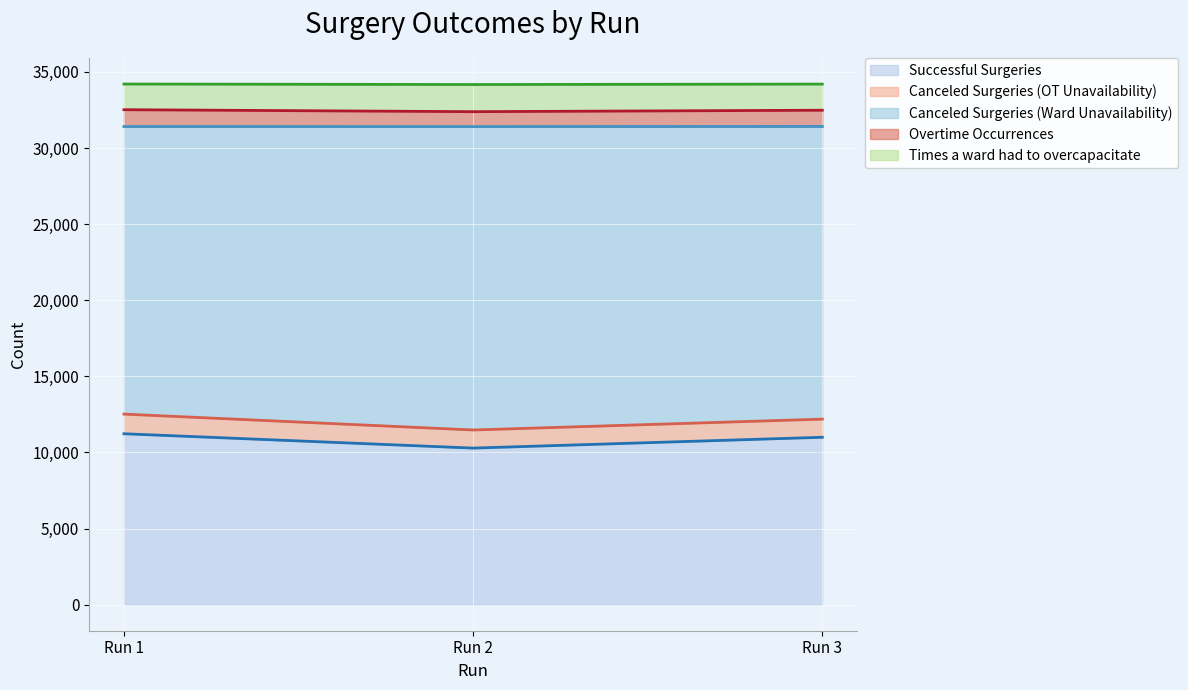

What is the total value across all series at Run 3?

34202